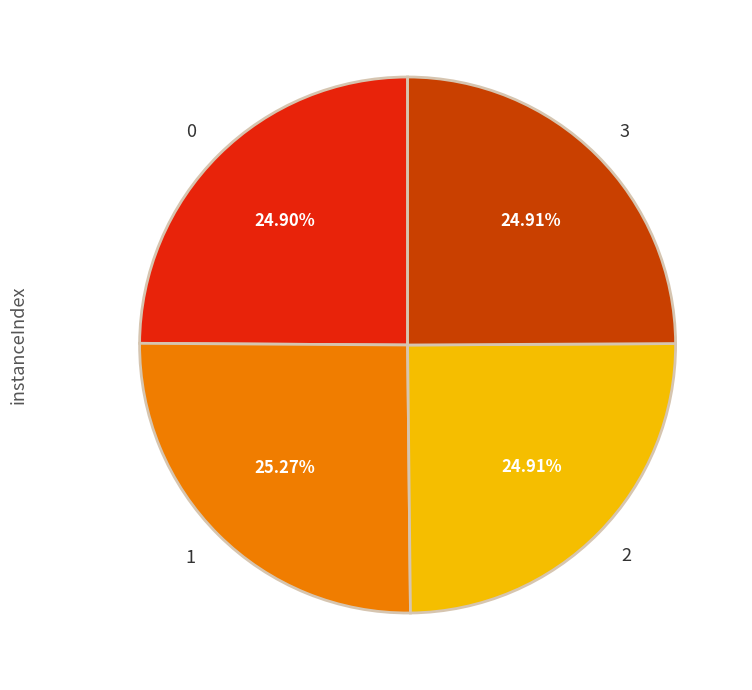

Approximately how many times larger is the value at 0 compared to 2?

1.0